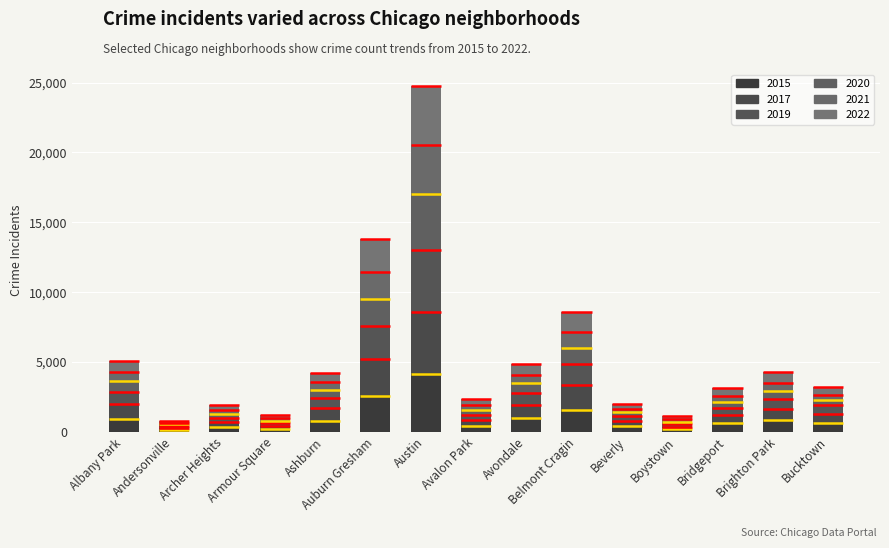

Rank the categories by 2020 value from highest to lowest.

Austin, Auburn Gresham, Belmont Cragin, Albany Park, Avondale, Ashburn, Brighton Park, Bridgeport, Bucktown, Avalon Park, Beverly, Archer Heights, Armour Square, Boystown, Andersonville